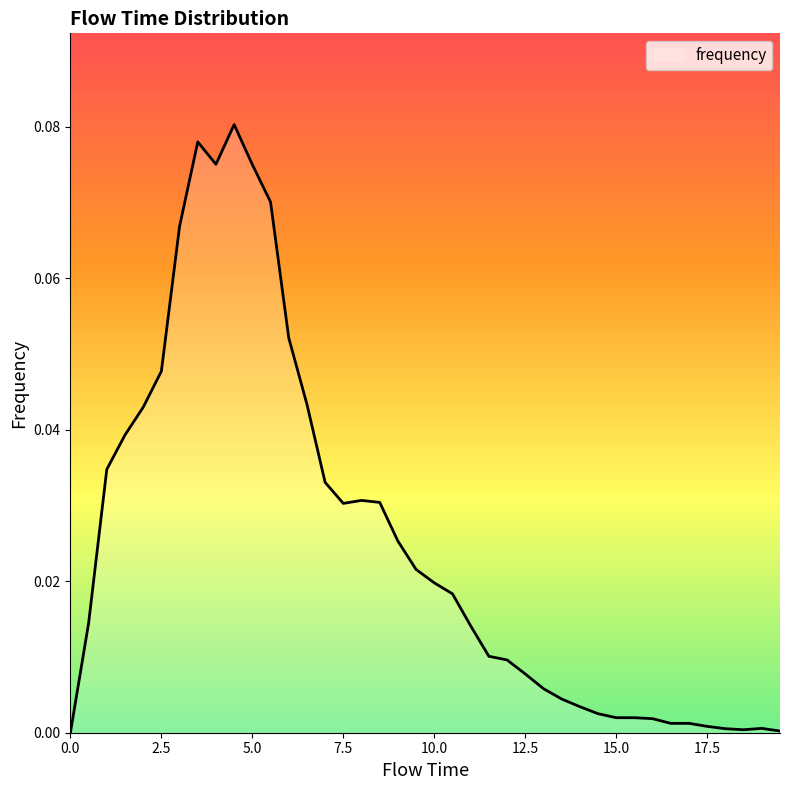

At which category does the data reach its first local peak?

3.5